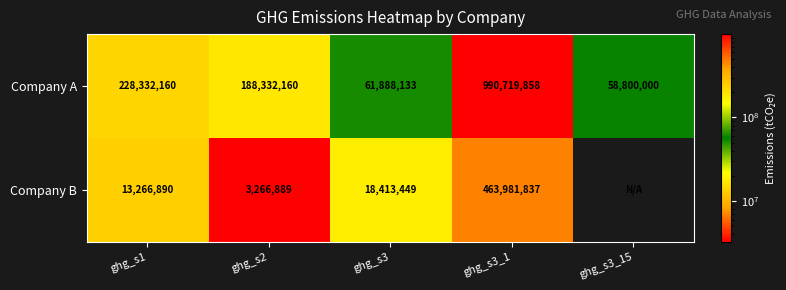

At which label is Company A closest to 524759929?

ghg_s1